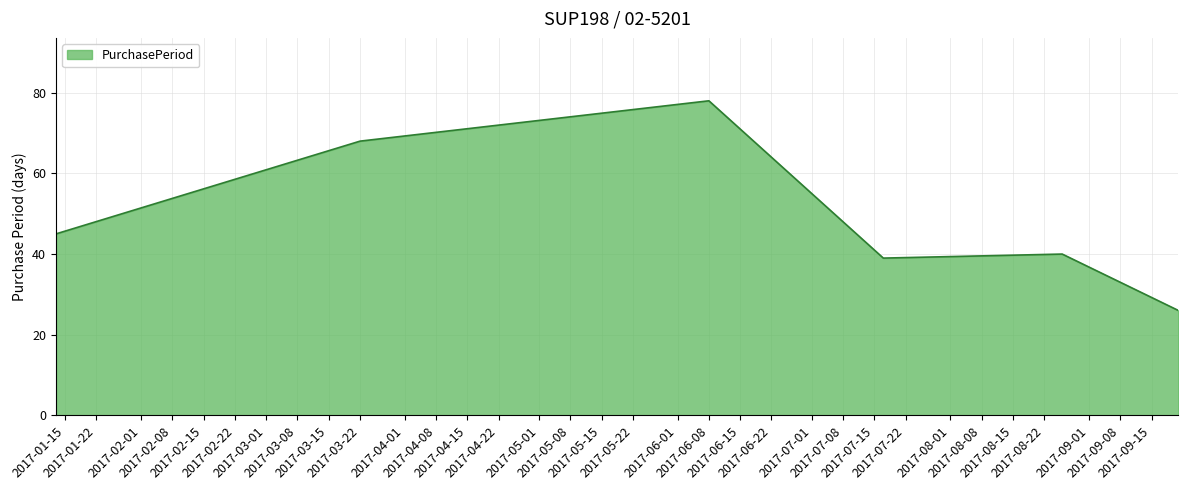

What is the minimum value shown in the chart?

26